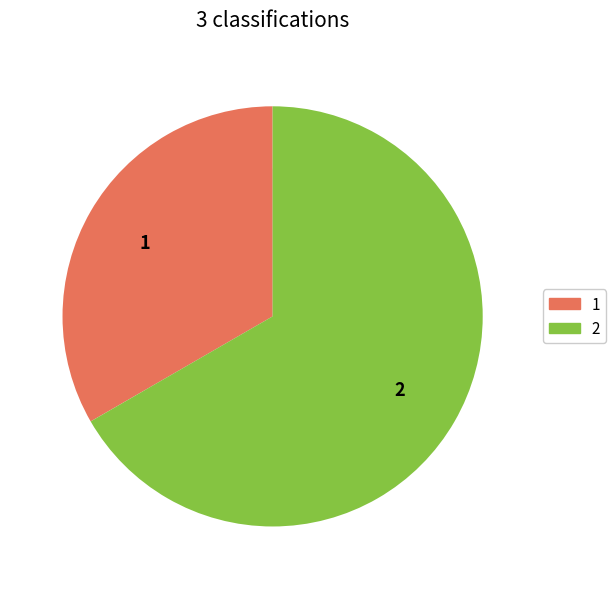

Is it true that 2 is 72% of the pie?

False